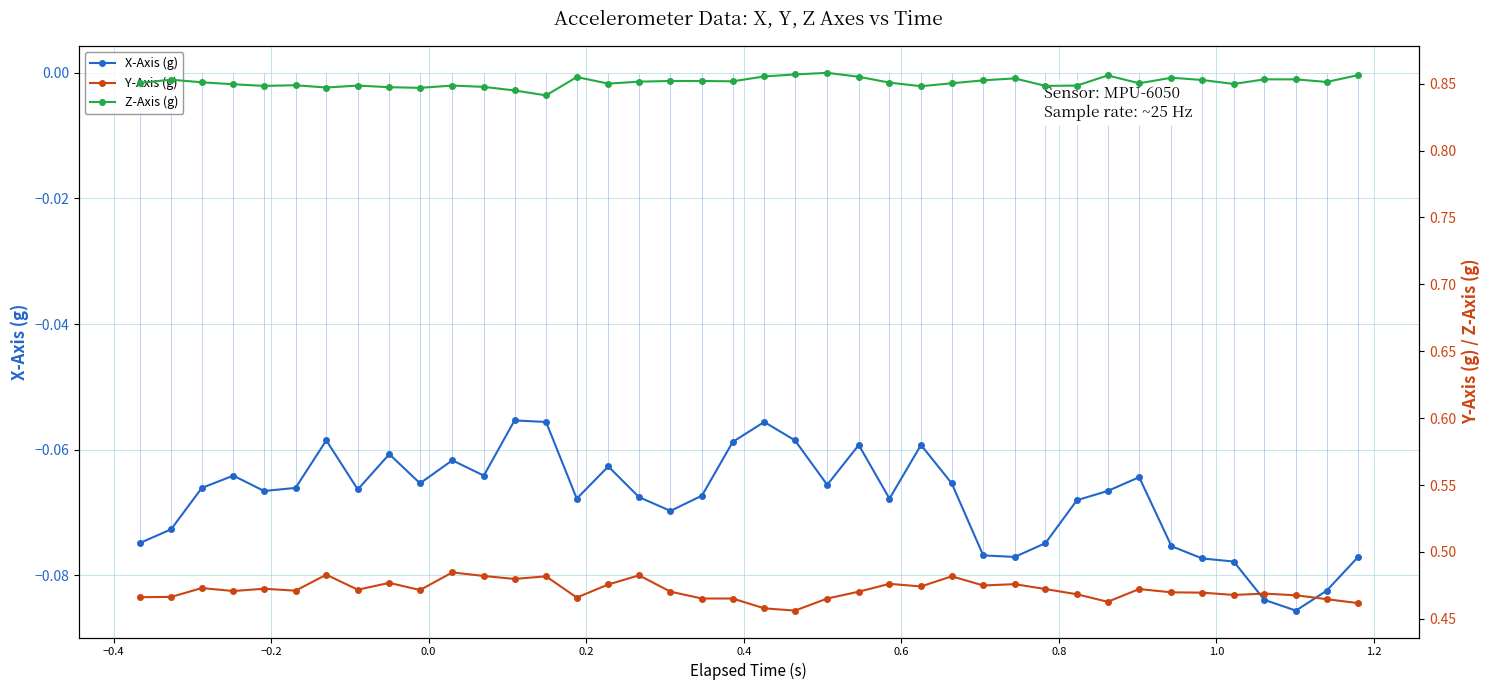

True or false: X-Axis (g) has more than 0 interior local peaks.

True